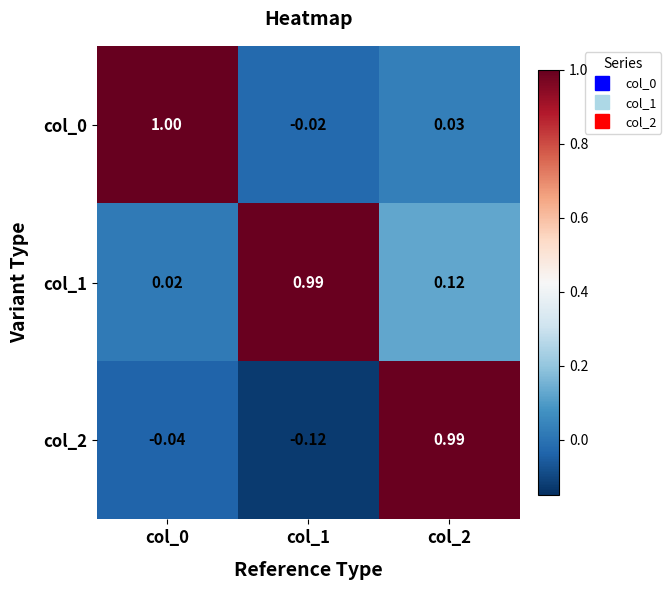

Is the value of col_1 at col_1 greater than the value of col_2 at col_1?

Yes